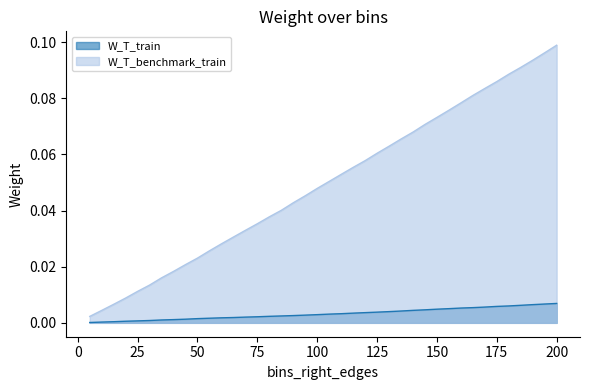

Where is W_T_train nearest to the value 0?

5